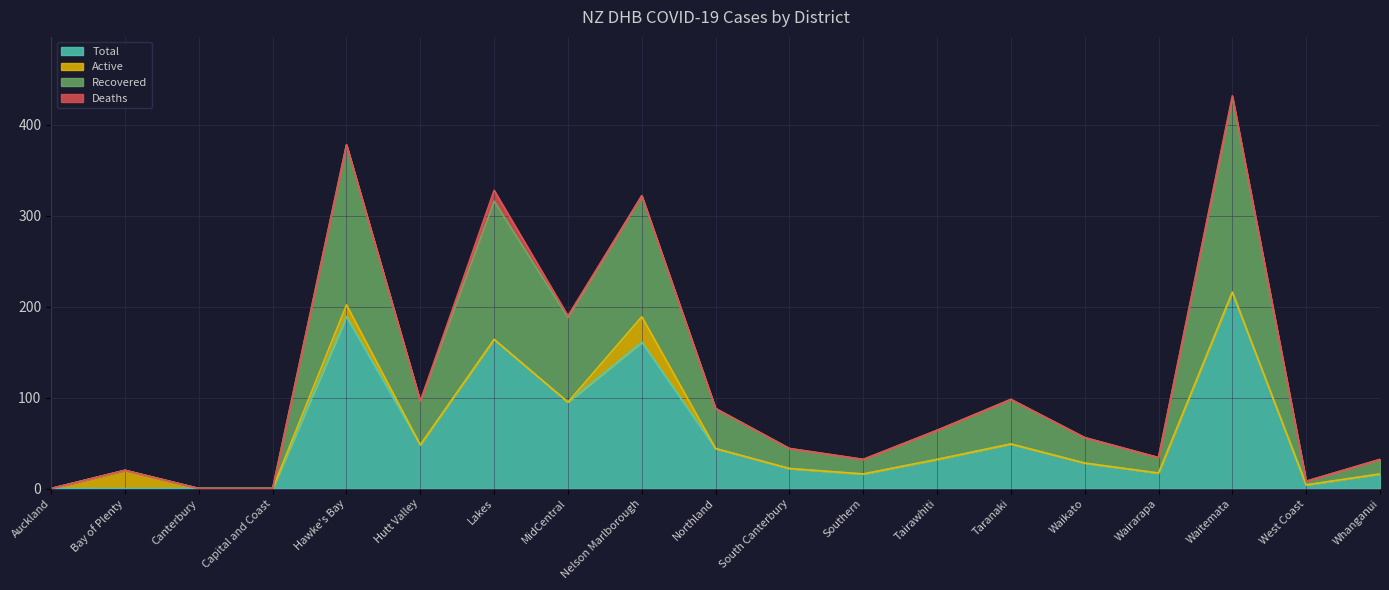

At which label does Recovered reach its peak?

Waitemata